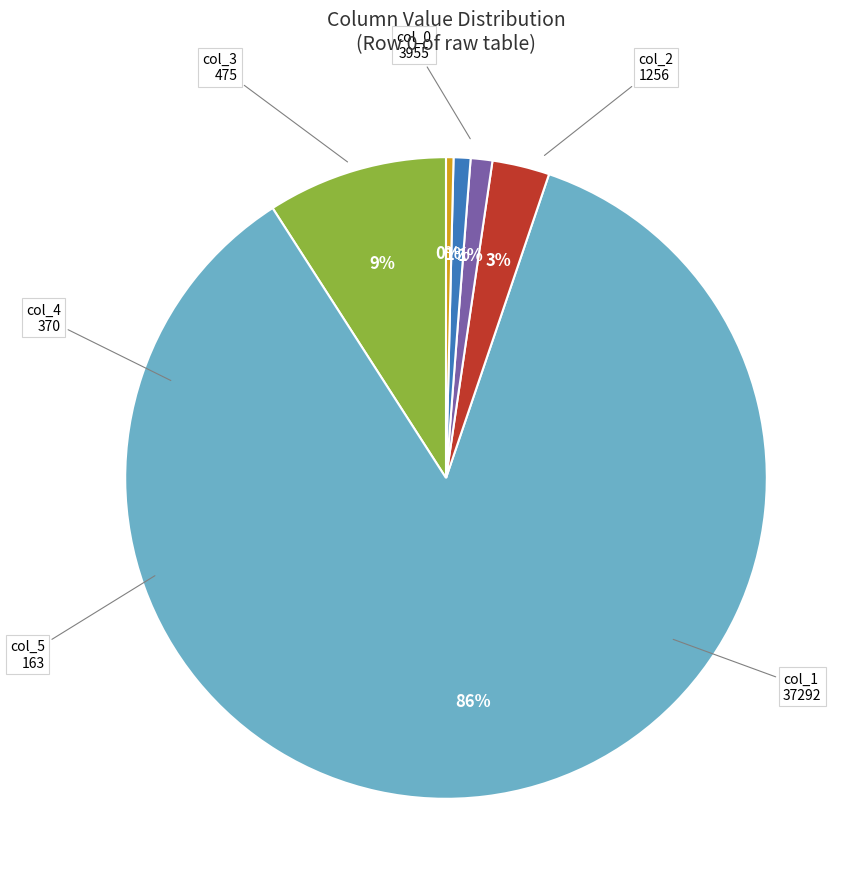

To the nearest percent, what is the average slice percentage?

17%